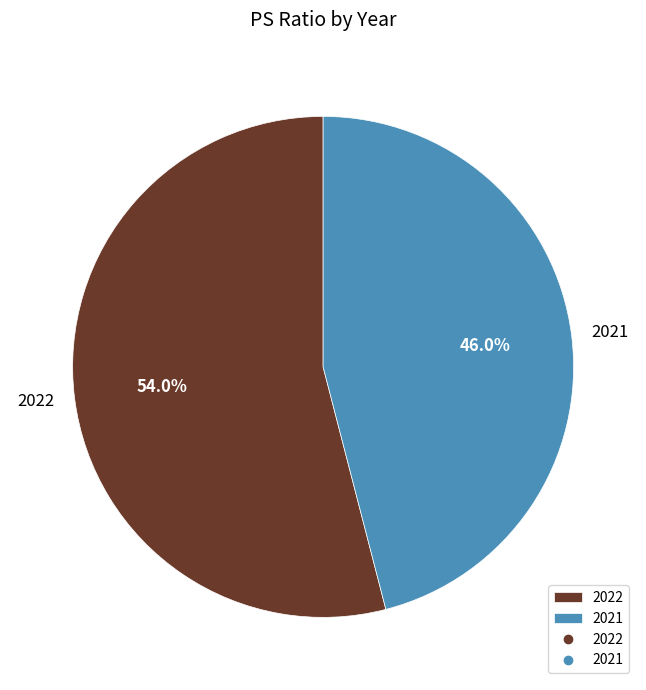

What percentage is NOT represented by 2022?

46.0%